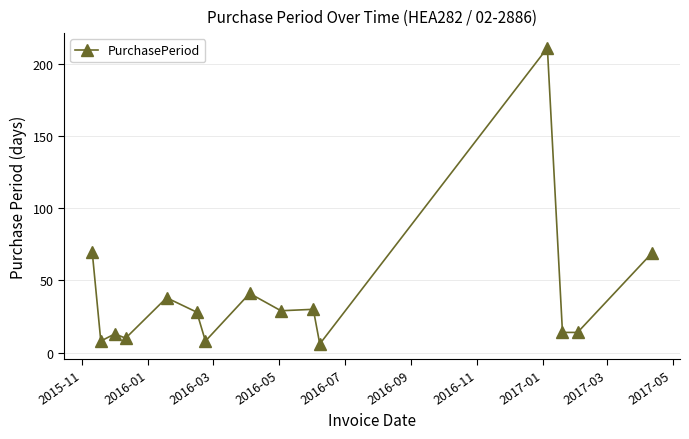

Is this an area chart (filled region under the line)?

No